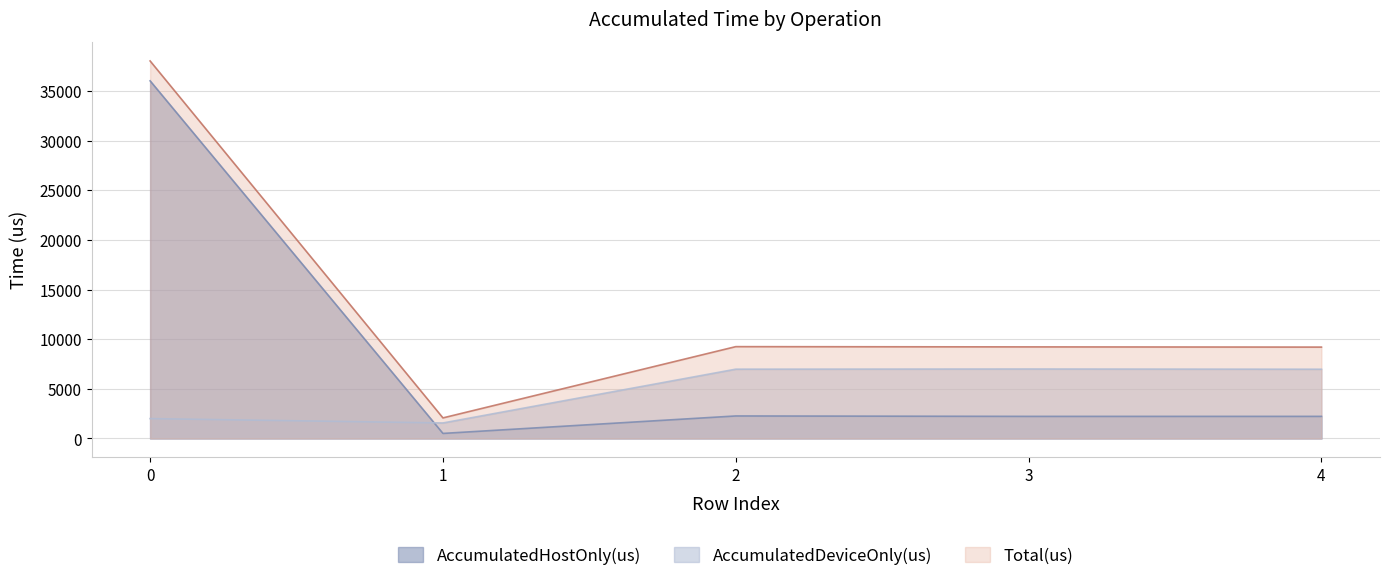

Which series has the largest total across all categories?

Total(us)